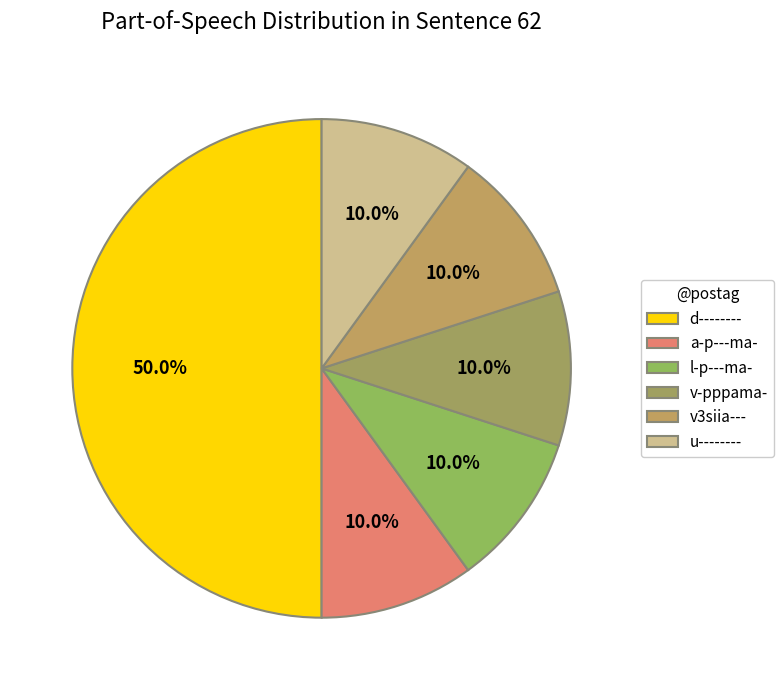

To the nearest percent, what percentage of the pie is l-p---ma-?

10%